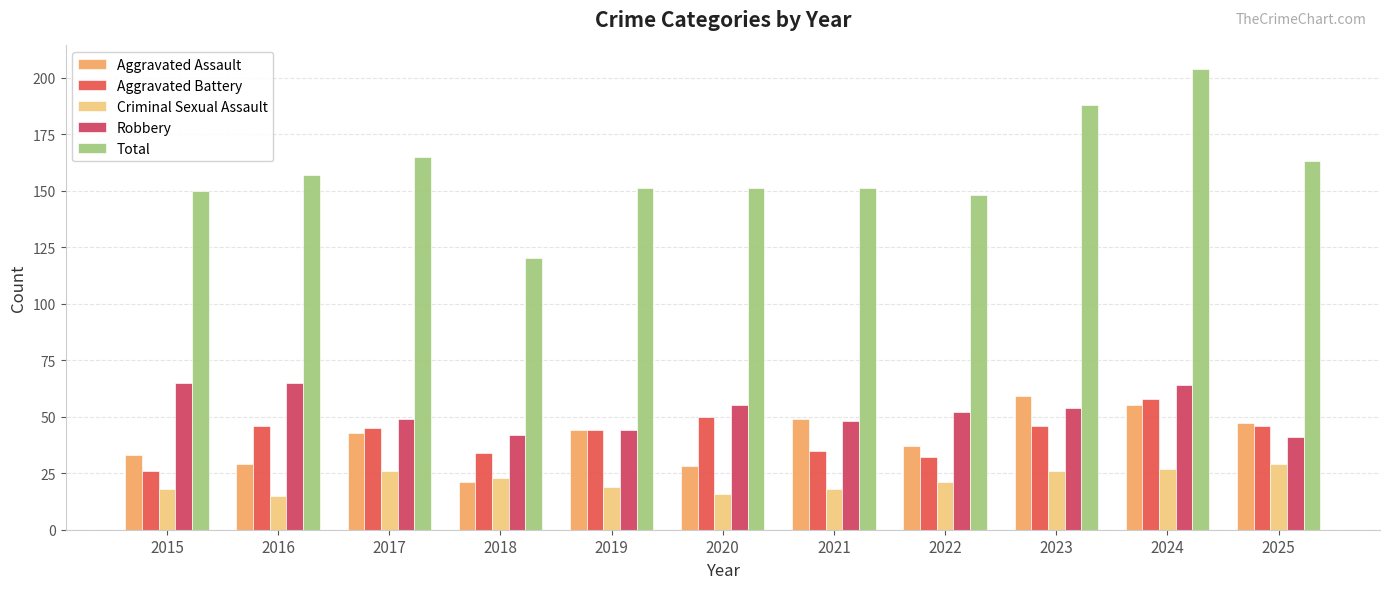

Between 2019 and 2024, which is larger?

2024